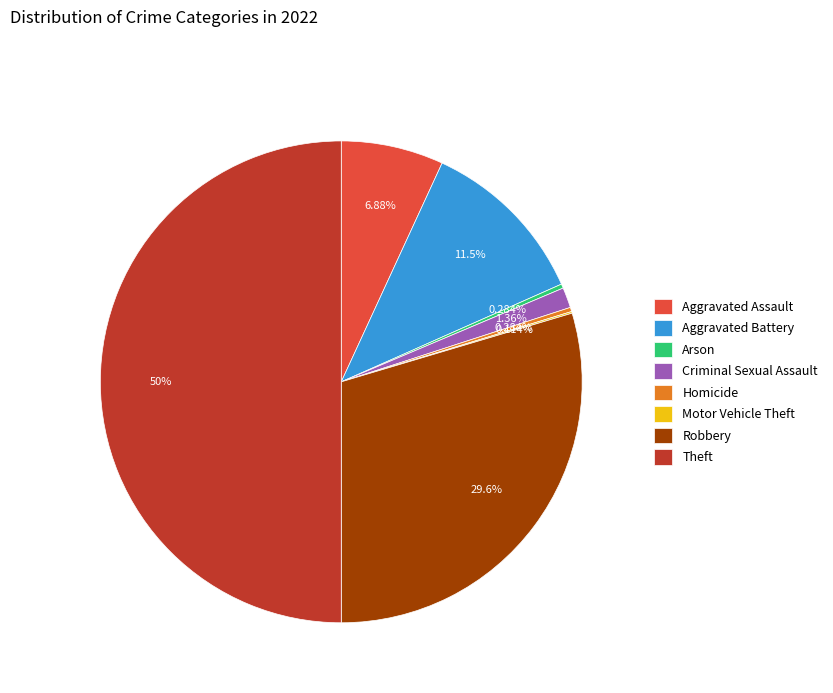

Is it true that Robbery is 30% of the pie?

True